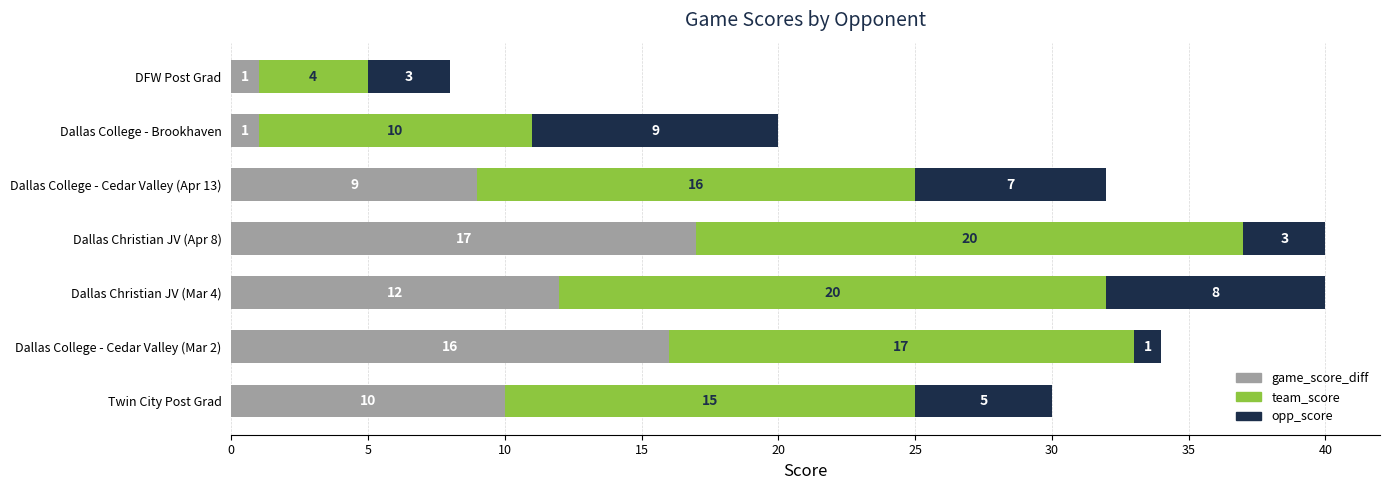

What is the difference between the maximum and second lowest values in the game_score_diff series?

16